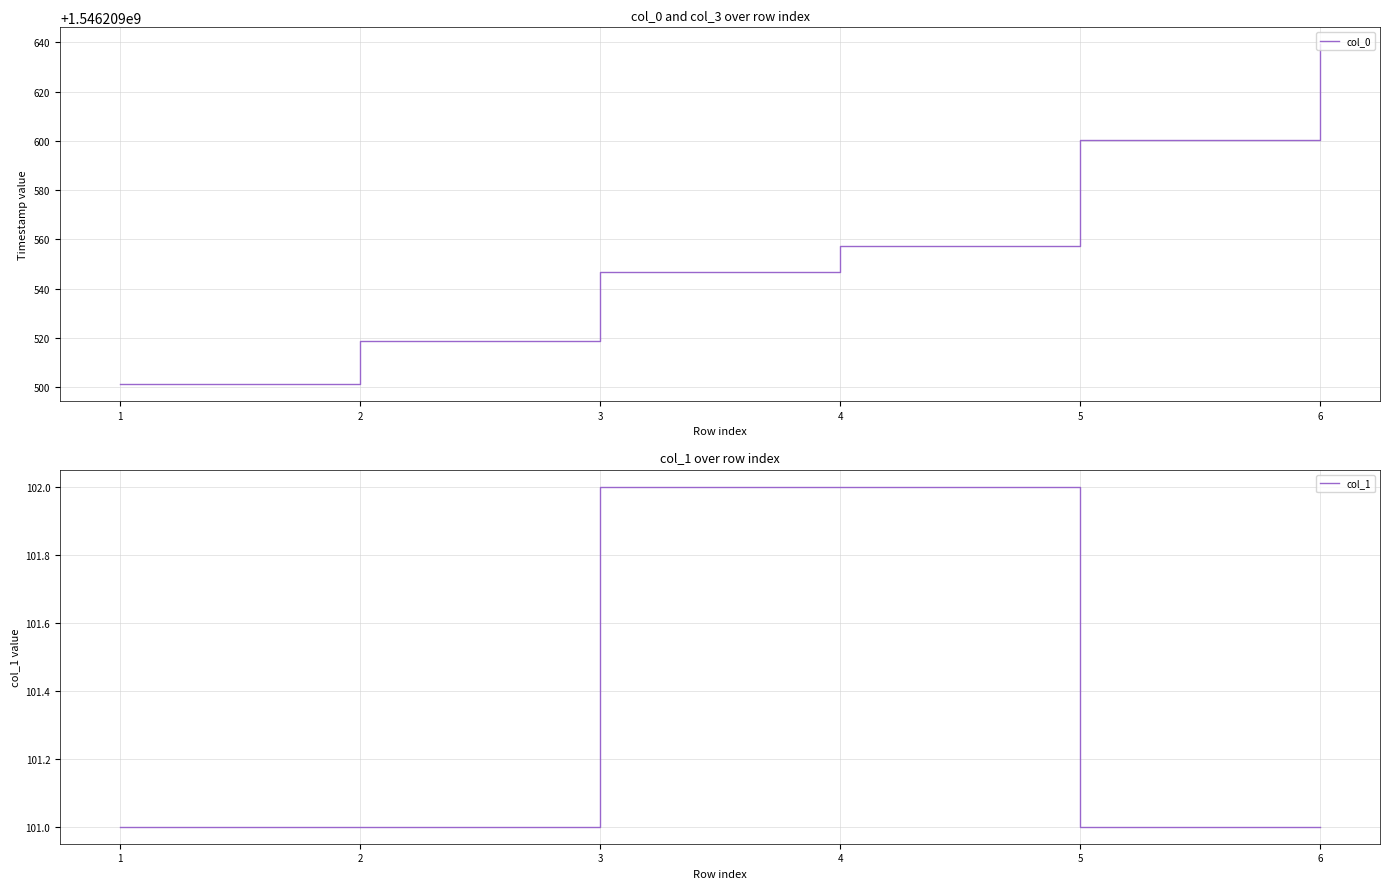

What is the value of the col_1 point at the 1st from the left?

101.0